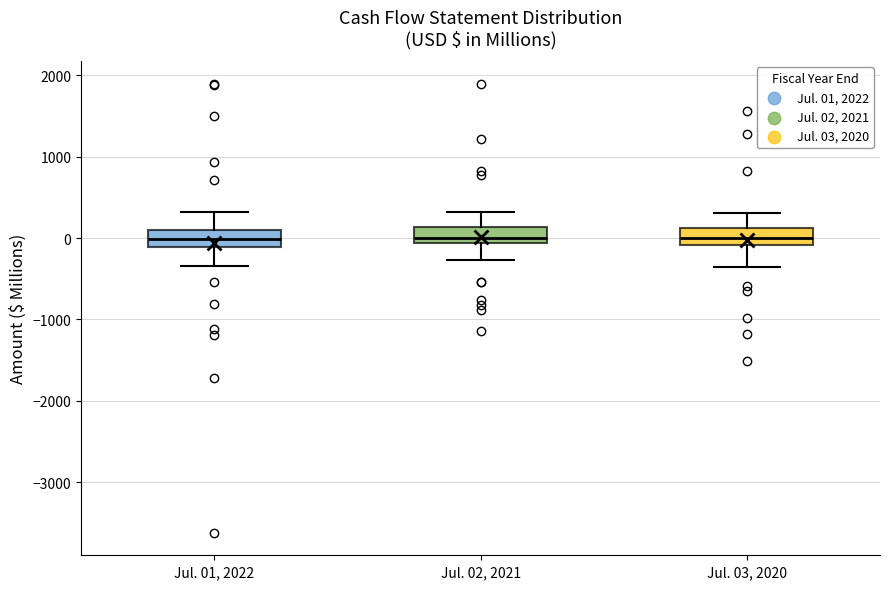

Reading left to right, transcribe this box plot: for each box, give where its median line is, the range the box spans, and where its two whiskers end, as read against the y-axis. The values are not printed on the chart, so give them approximately, as read against the axis.

Jul. 01, 2022: median 0, box -100 to 100, whiskers -300 to 300
Jul. 02, 2021: median 0, box -100 to 100, whiskers -300 to 300
Jul. 03, 2020: median 0, box -100 to 100, whiskers -400 to 300